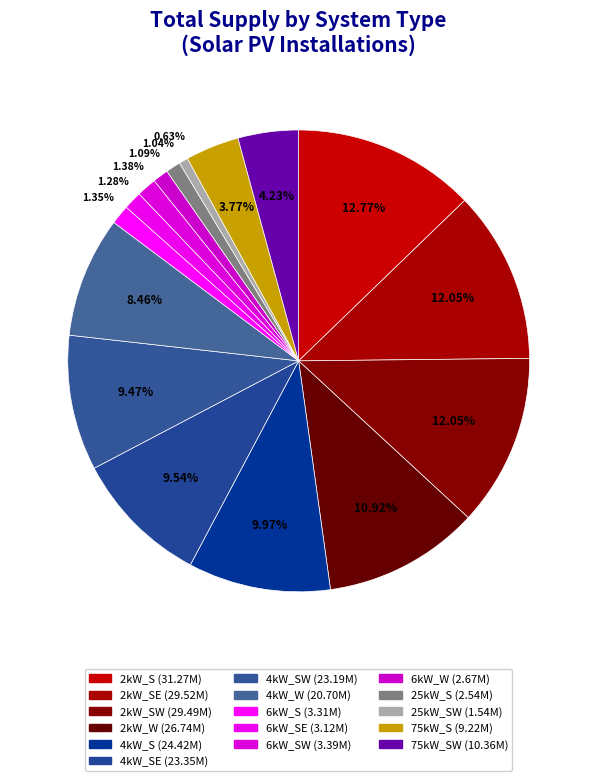

Which slice is the smallest?

25kW_SW